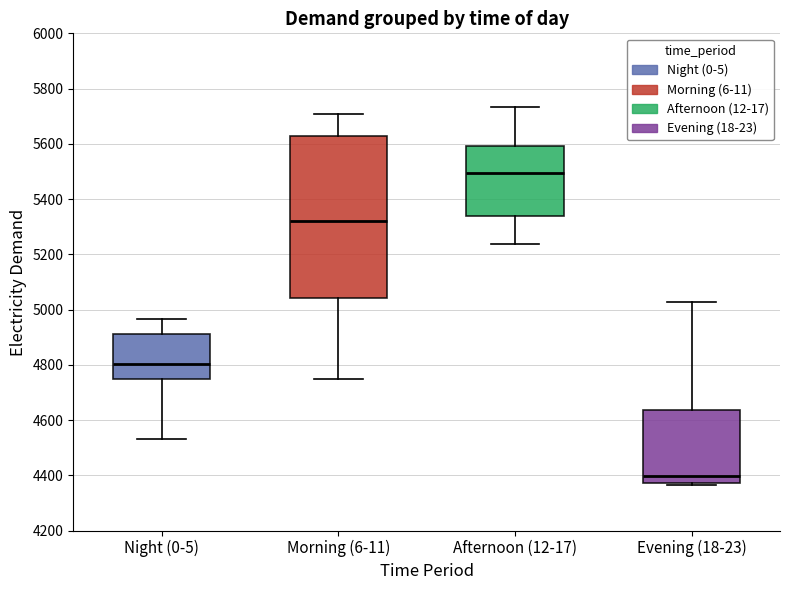

Which box's median line is the lowest?

Evening (18-23)